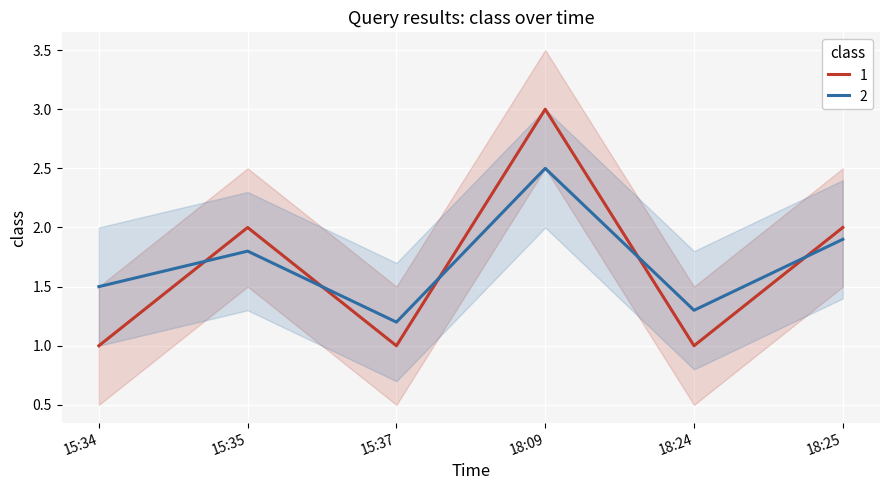

Is this an area chart (filled region under the line)?

No